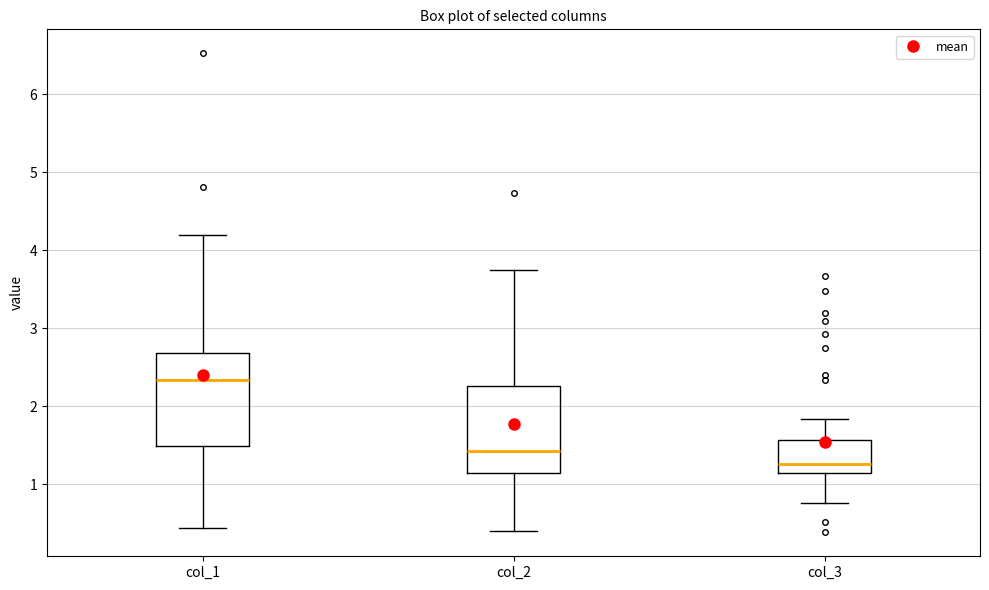

Where is the upper edge of the box for col_2 on the y-axis? The values are not printed on the chart, so give them approximately, as read against the axis.

2.3